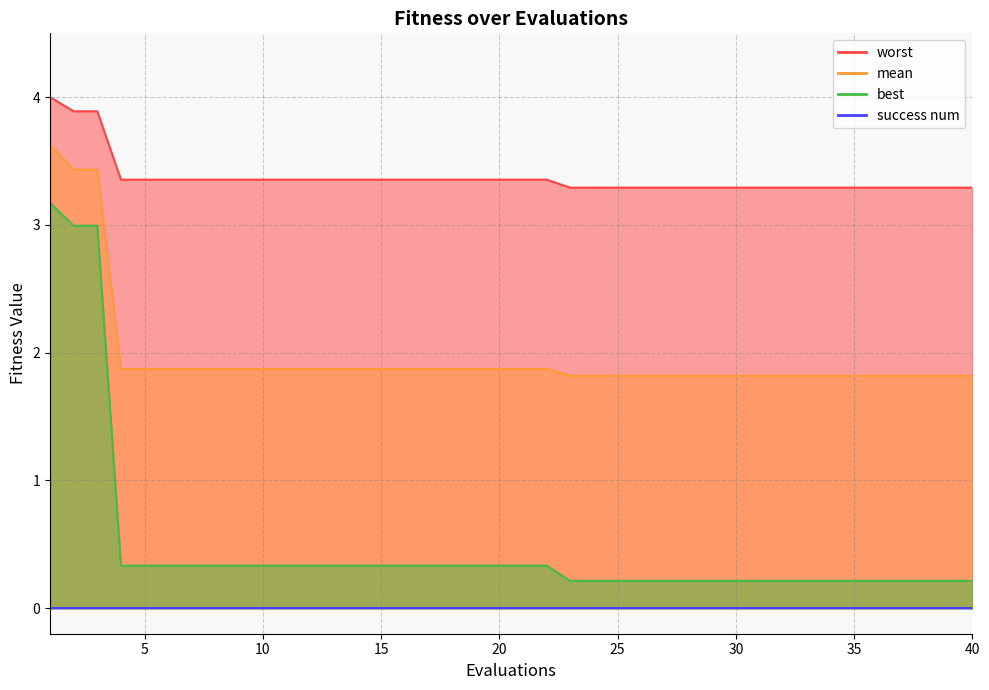

Is it true that worst equals 3.3 at 34?

True